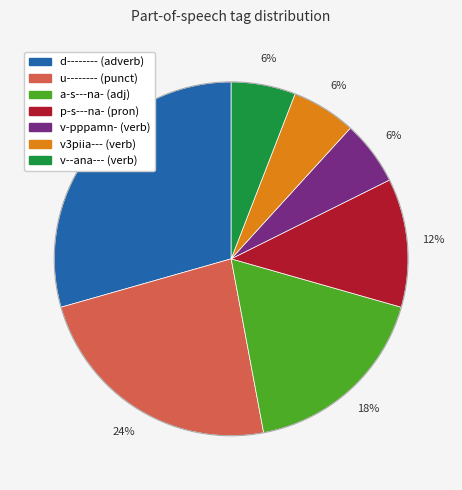

What is the ratio of the value at a-s---na- to the value at v-pppamn-?

3.0